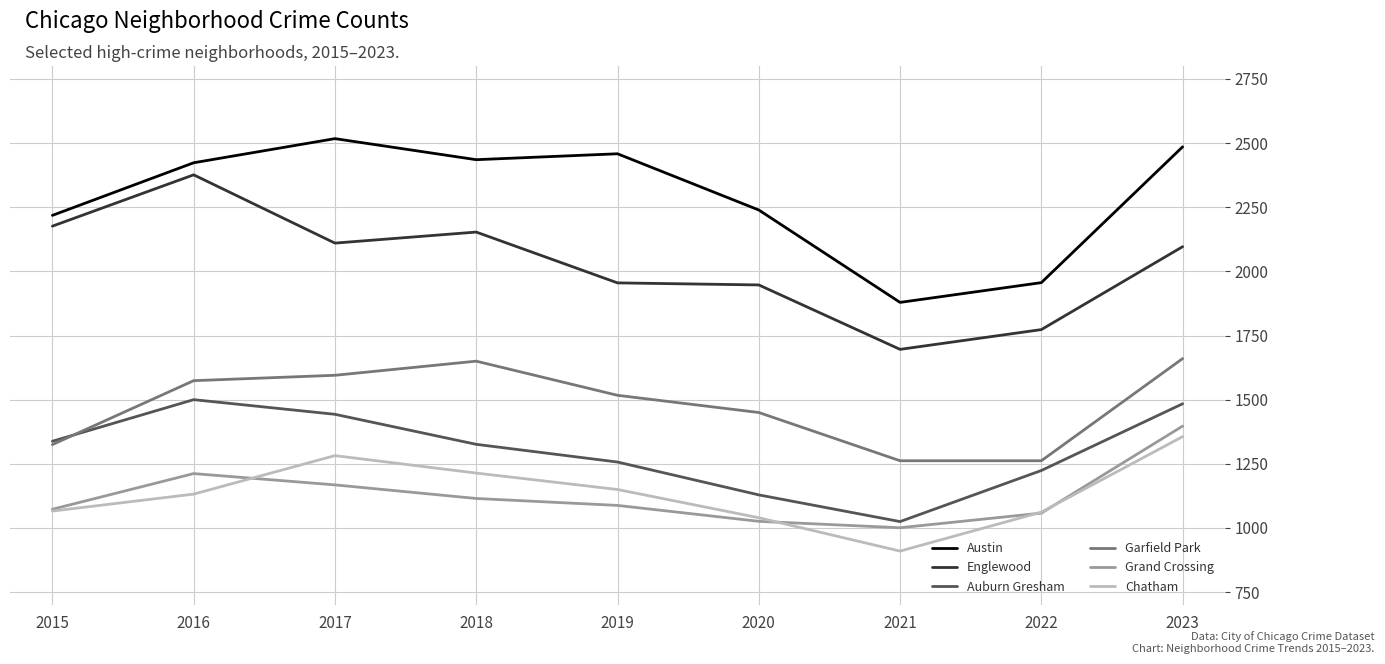

True or false: Grand Crossing has a value of 1687 at 2016.

False